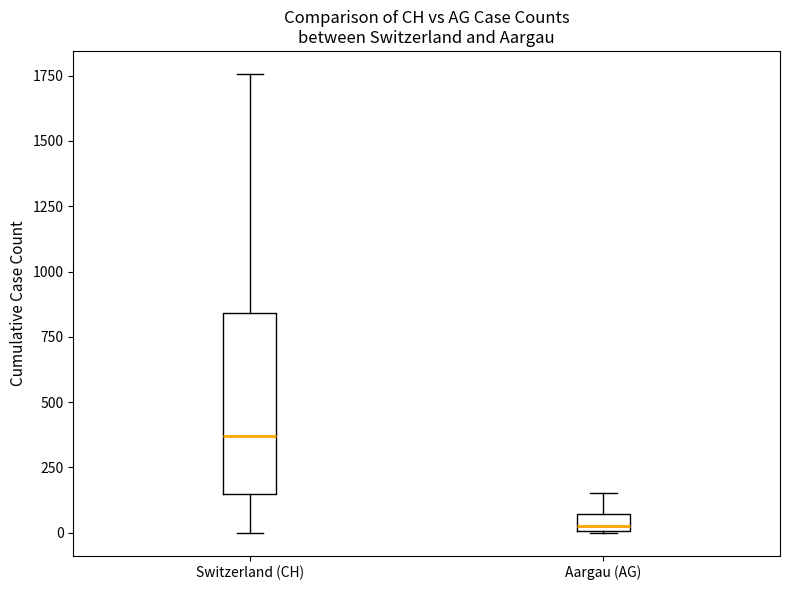

Where is the upper edge of the box for Switzerland (CH) on the y-axis? The values are not printed on the chart, so give them approximately, as read against the axis.

850